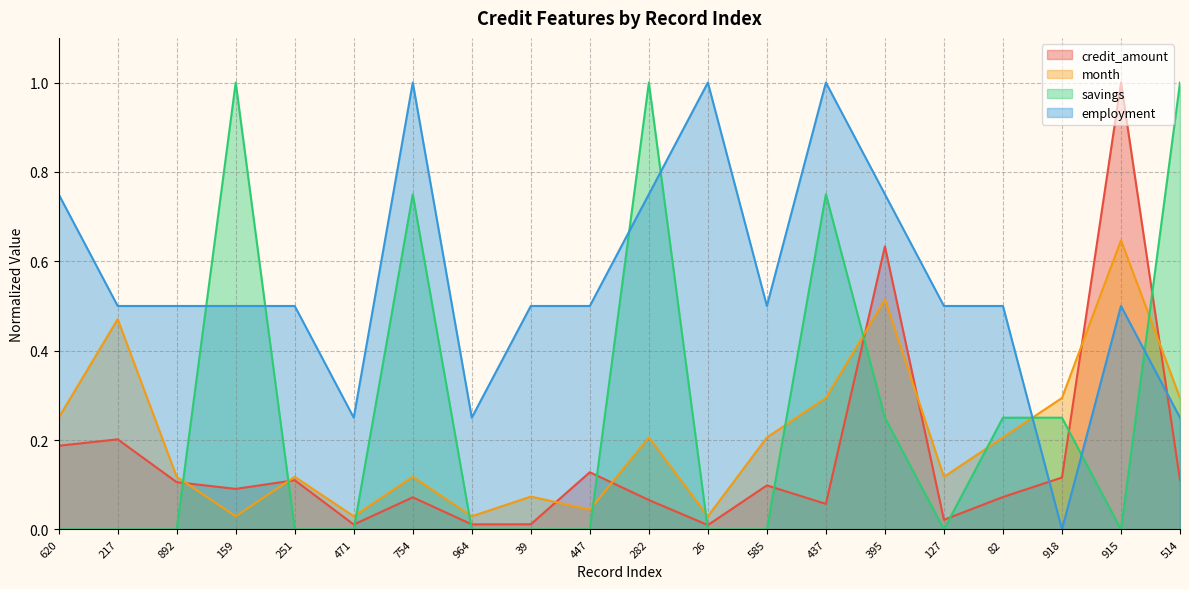

What is the sum of the credit_amount values at 159 and 964?

0.1